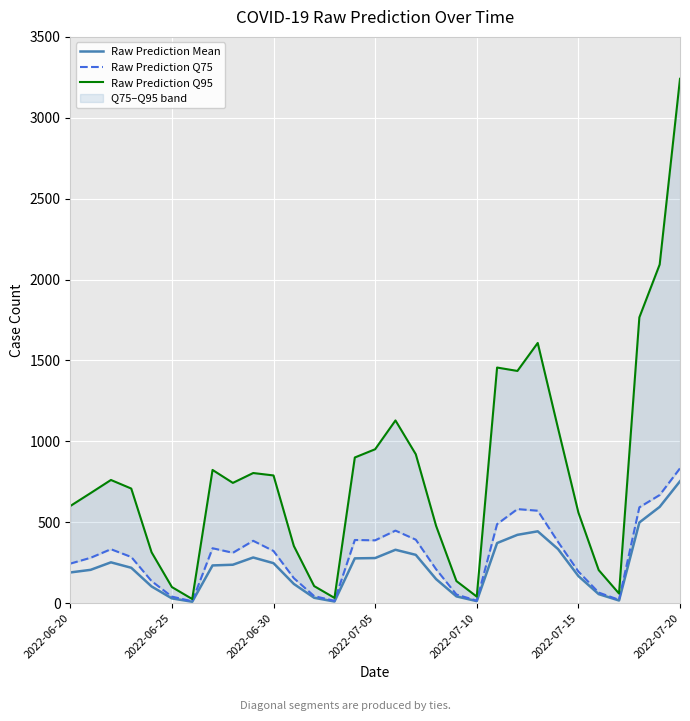

Count the number of categories in the chart.

31